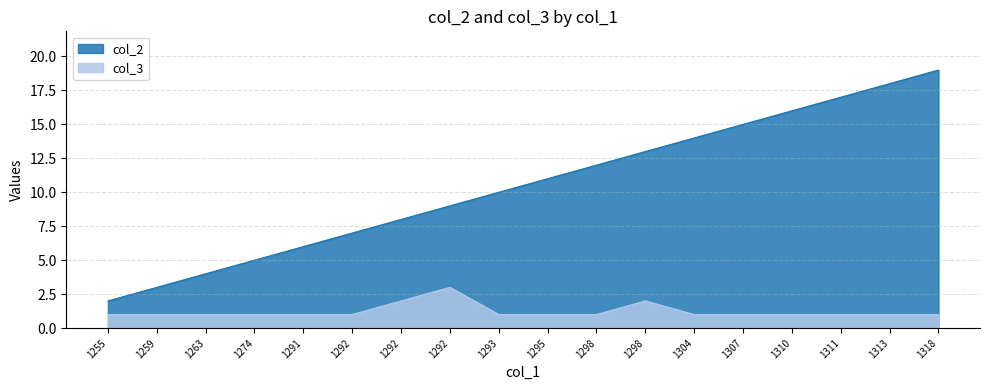

What is the average value of the col_2 series?

10